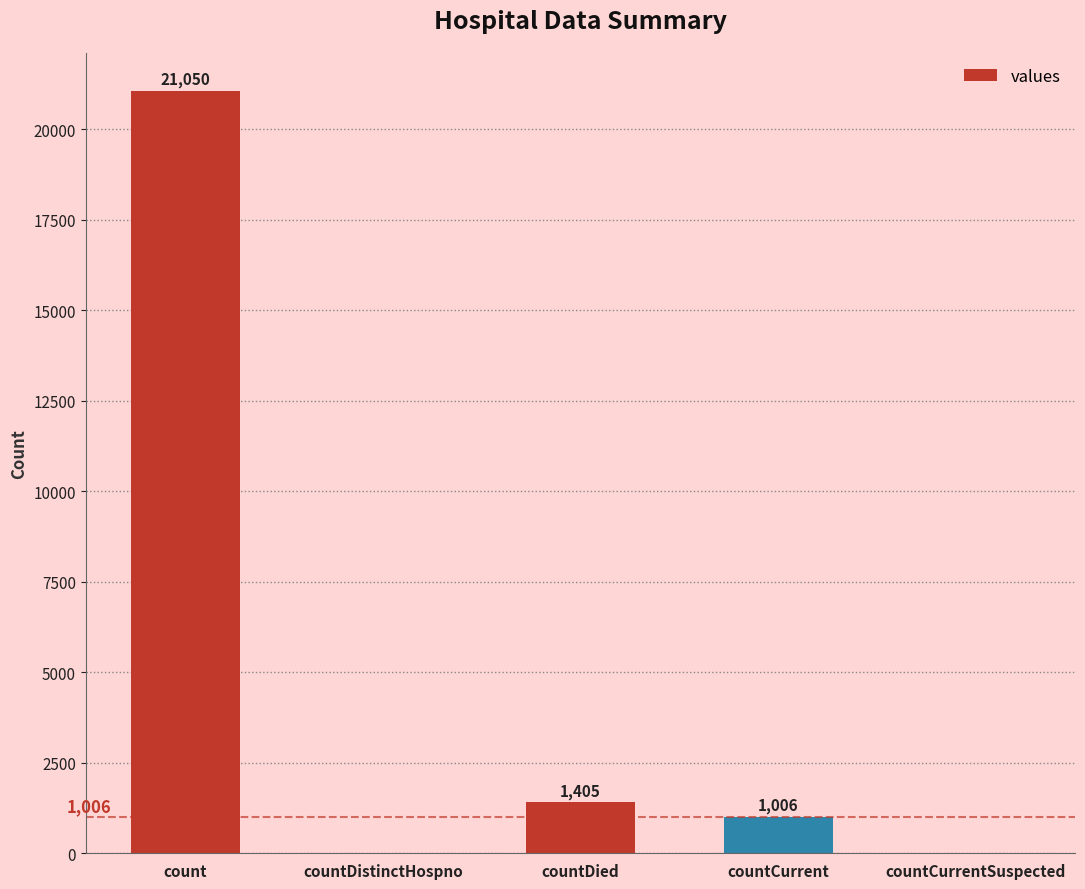

True or false: the data shows 21050 at count.

True